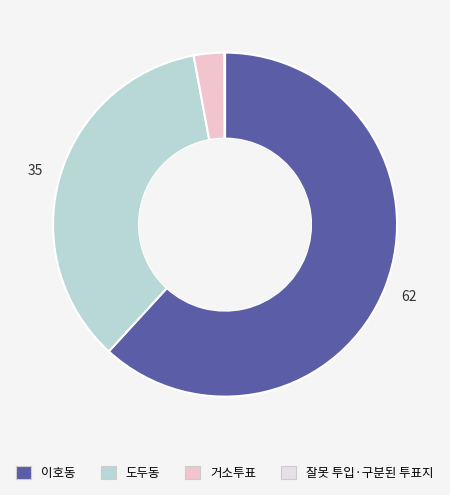

What is the smallest slice in the pie chart?

잘못 투입·구분된 투표지